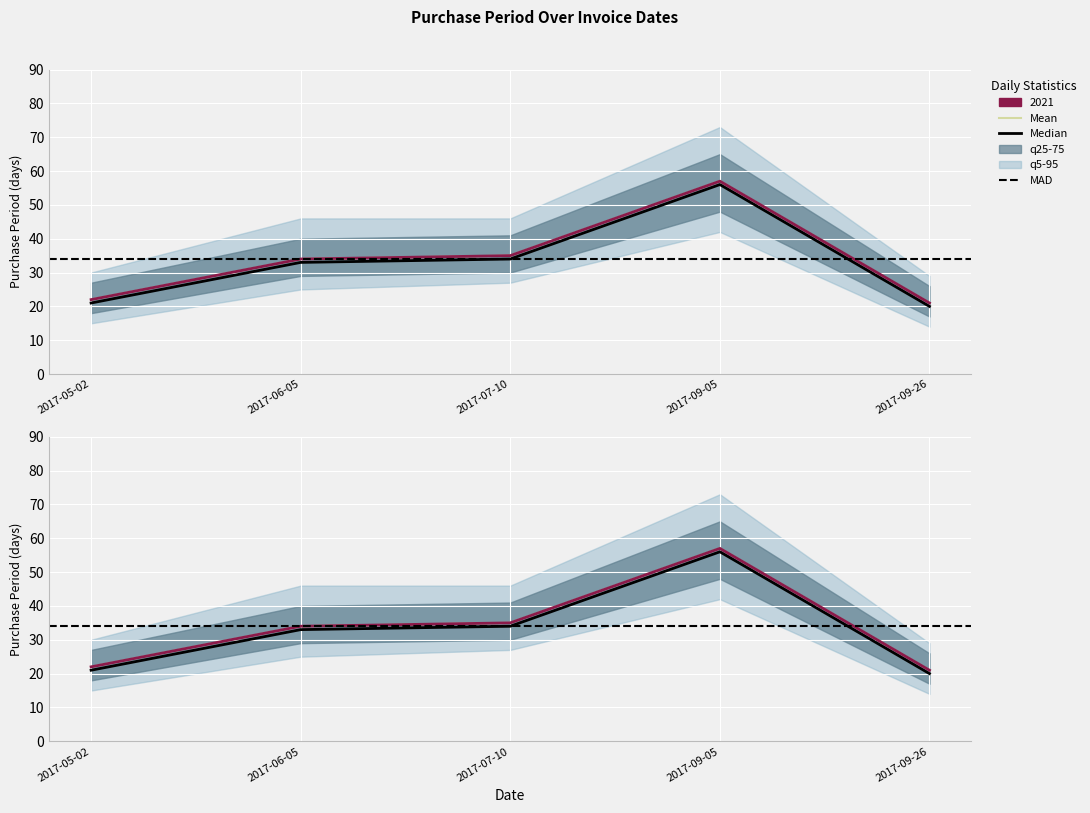

True or false: the data has more than 1 interior local peaks.

False